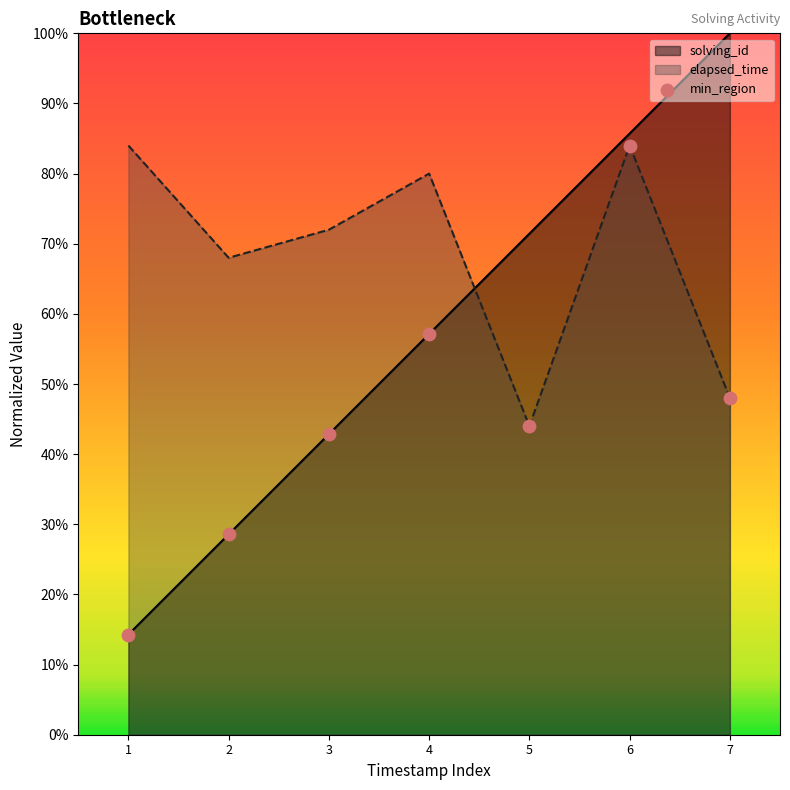

What is the change in value from 1 to 5?

+0.3